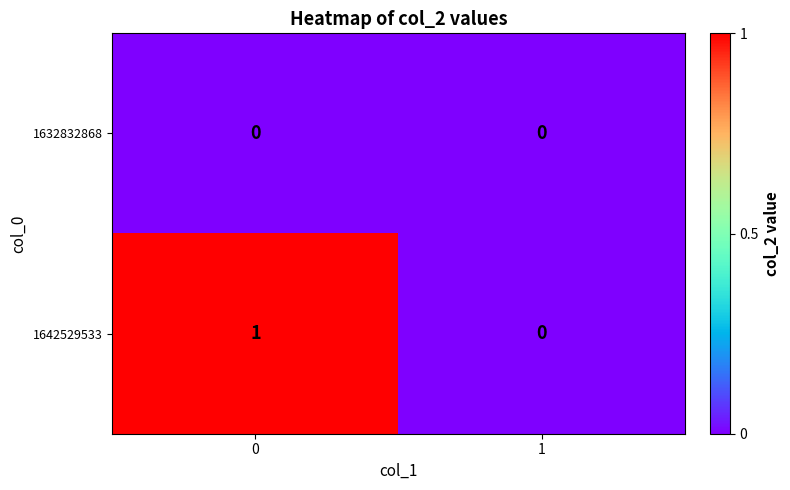

How many data points in 1642529533 are less than 1?

1